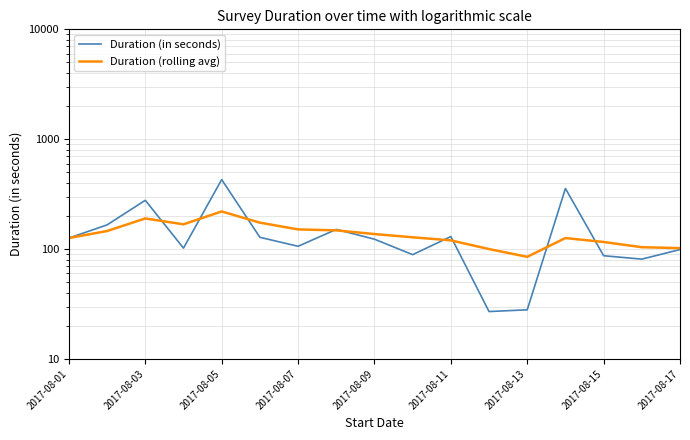

What is the difference between the second highest and second lowest values in the Duration (in seconds) series?

328